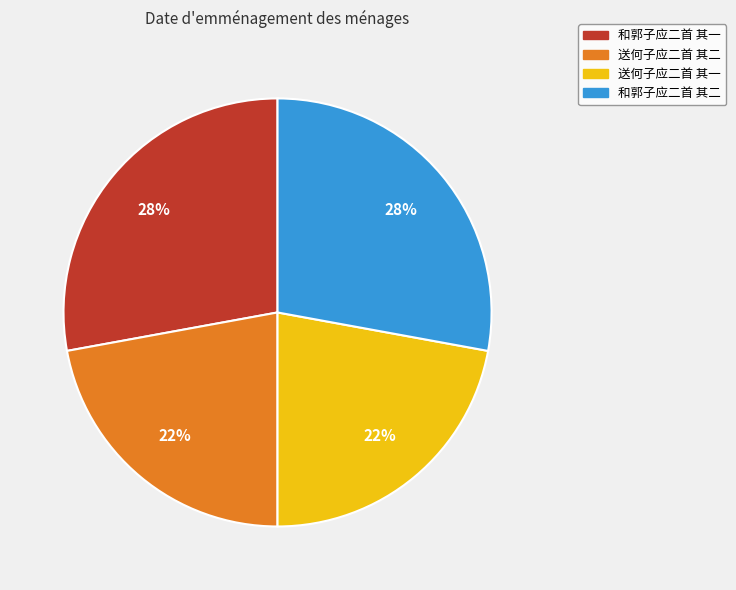

What is the ratio of the value at 送何子应二首 其一 to the value at 和郭子应二首 其一?

0.8